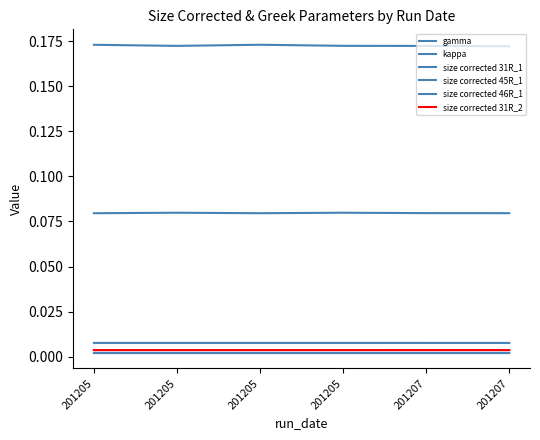

Rank the series at 201207 from highest to lowest value.

gamma, kappa, size corrected 45R_1, size corrected 31R_1, size corrected 31R_2, size corrected 46R_1